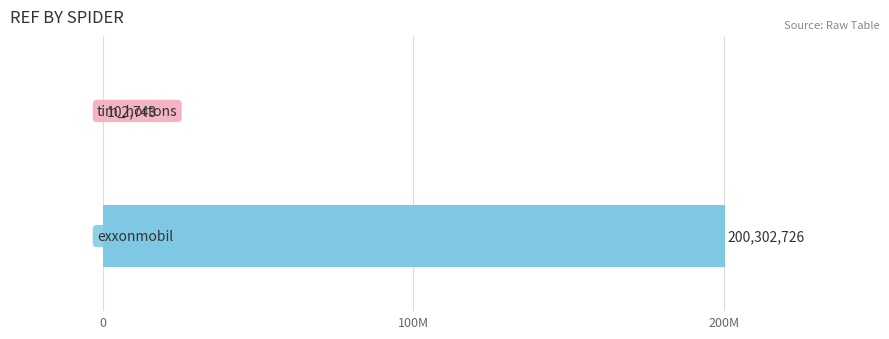

Are the bars horizontal?

Yes